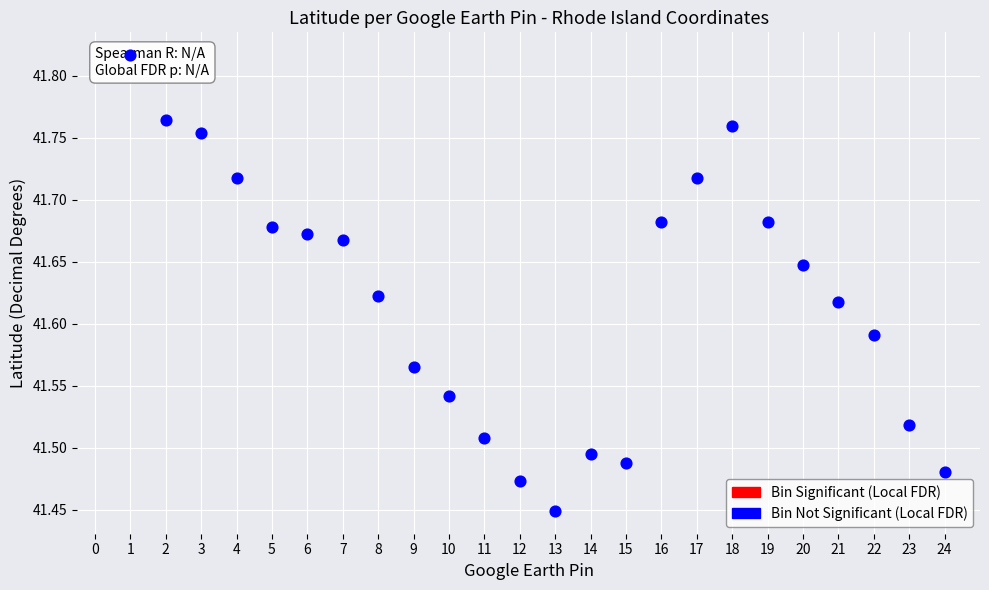

What is the change in value from 12 to 17?

+0.2